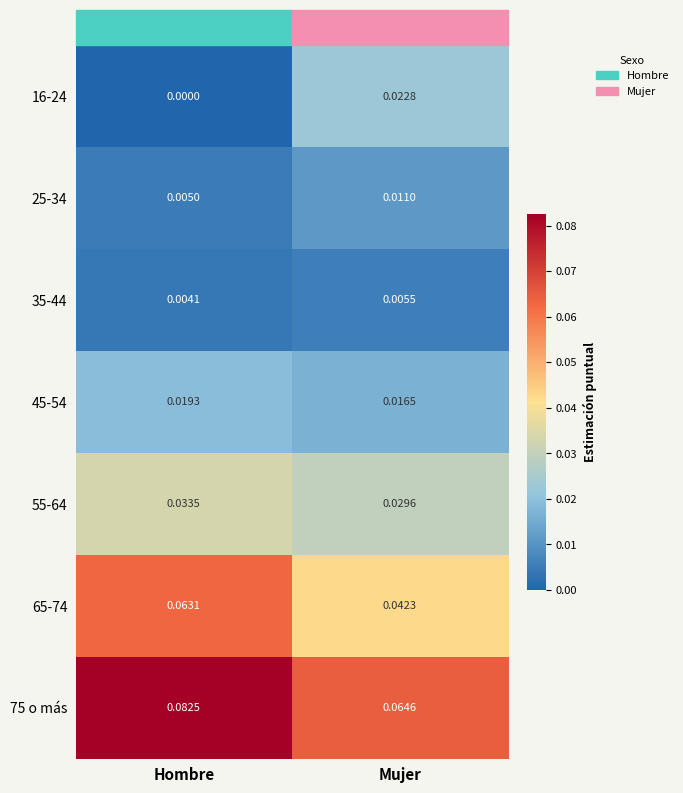

Which series has the largest total across all categories?

75 o más